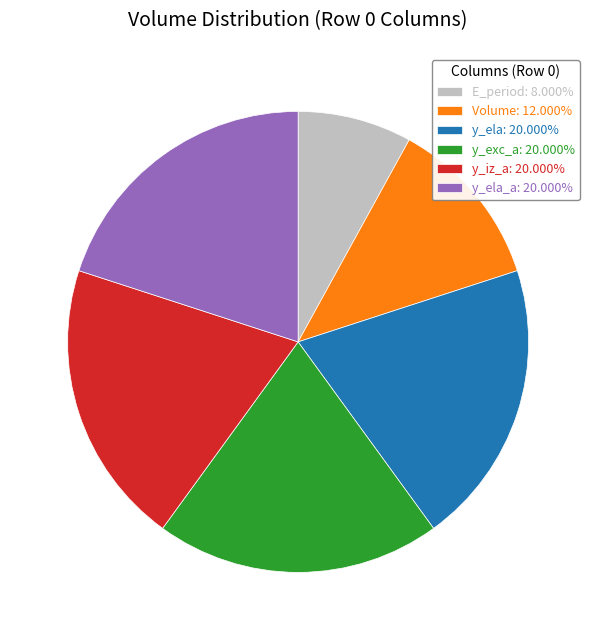

Does Volume: 12.000% account for over 50% of the chart?

No